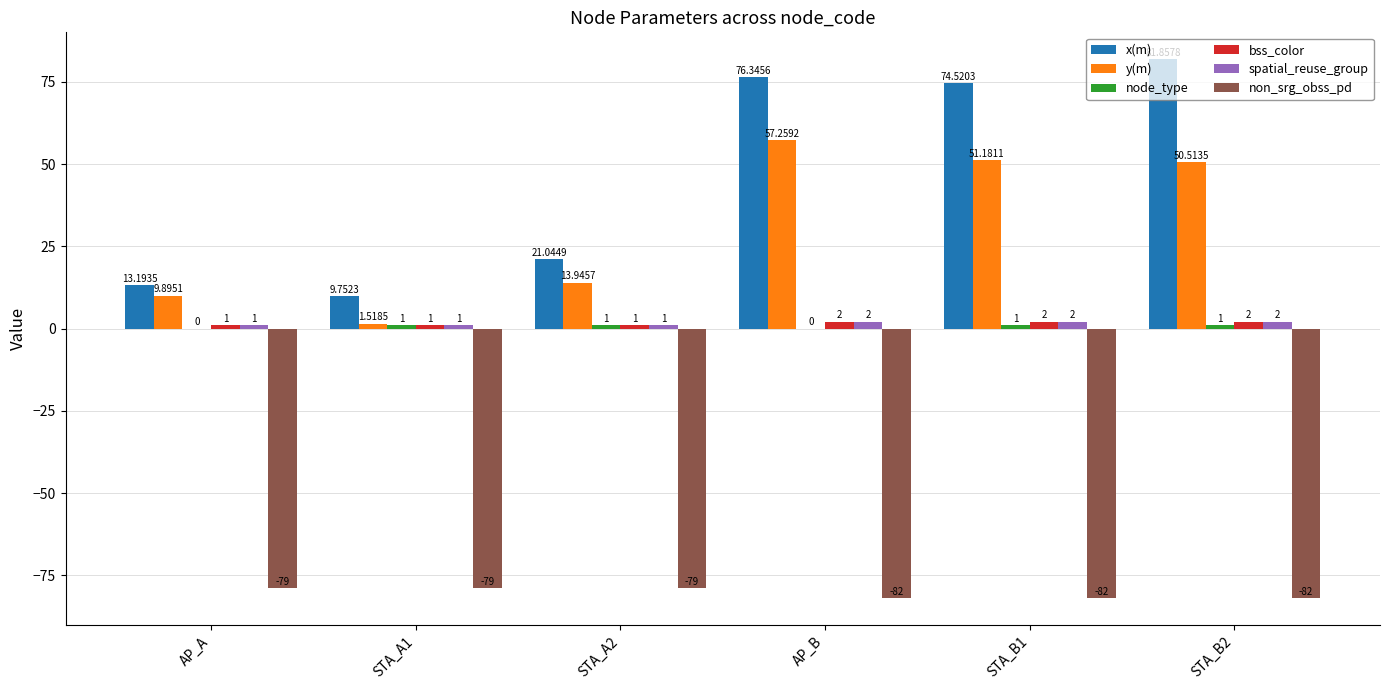

Where does the y(m) series first go above 50?

AP_B